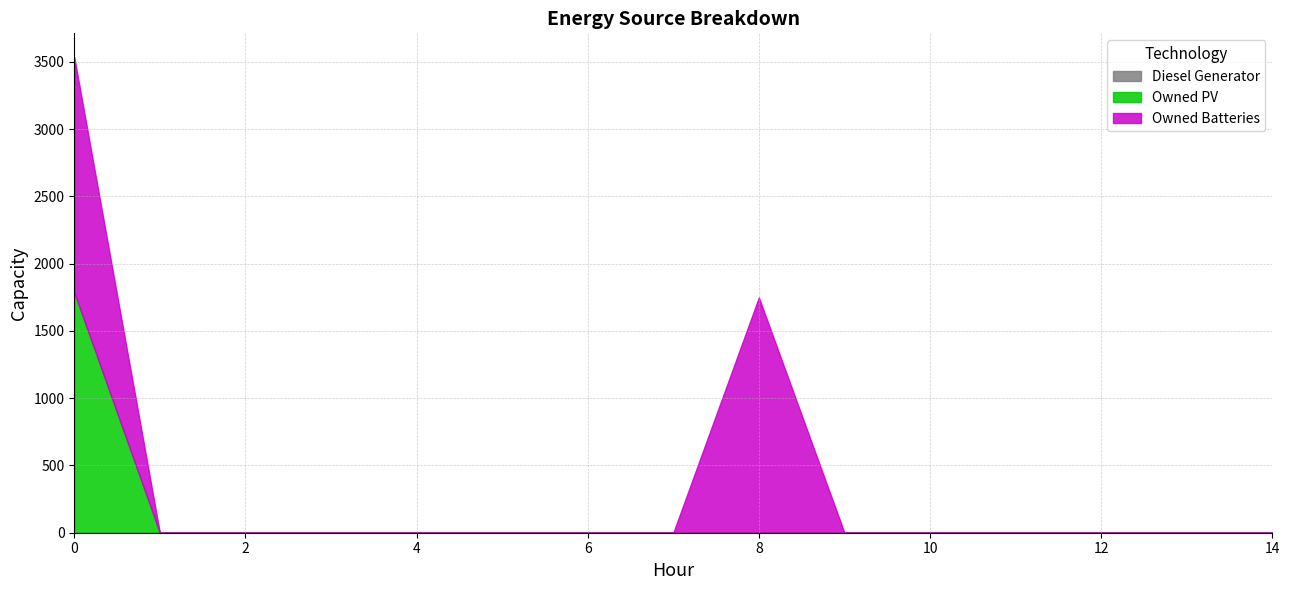

Reading left to right, what are all the values shown in this chart?

Diesel Generator: 0	0	0	0	0	0	0	0	0	0	0	0	0	0	0
Owned PV: 1787	0	0	0	0	0	0	0	0	0	0	0	0	0	0
Owned Batteries: 1749	0	0	0	0	0	0	0	1749	0	0	0	0	0	0